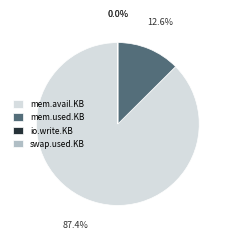

Which has a higher value, mem.used.KB or mem.avail.KB?

mem.avail.KB